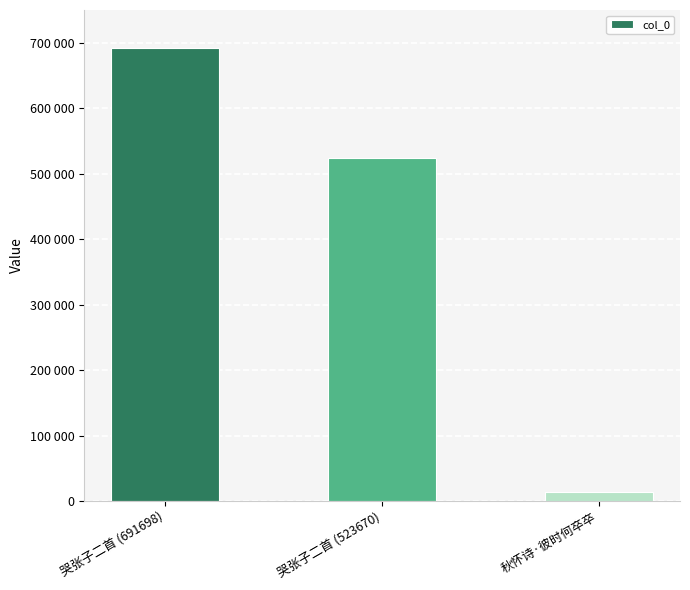

What is the difference between the values at 哭张子二首 (523670) and 秋怀诗·彼时何卒卒?

509586